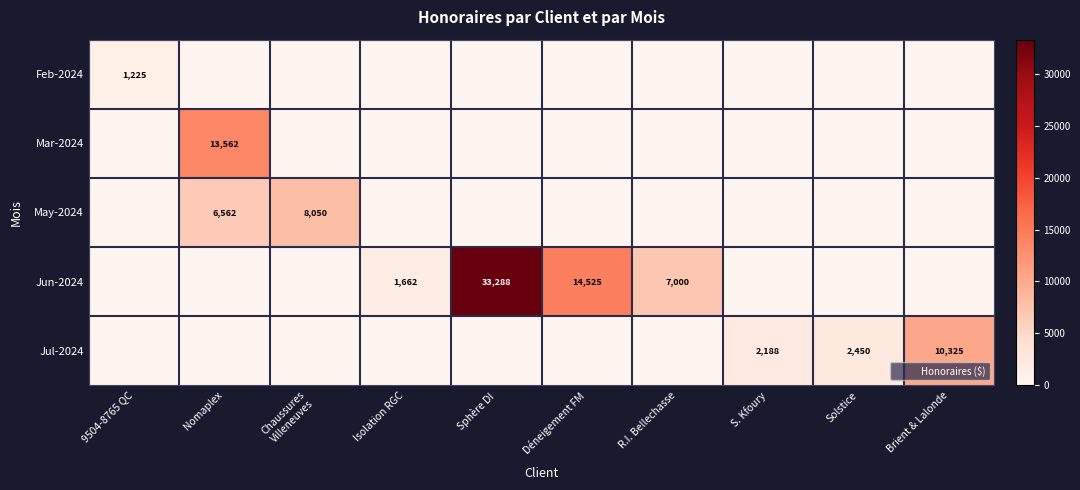

Which series has the largest total across all categories?

Jun-2024